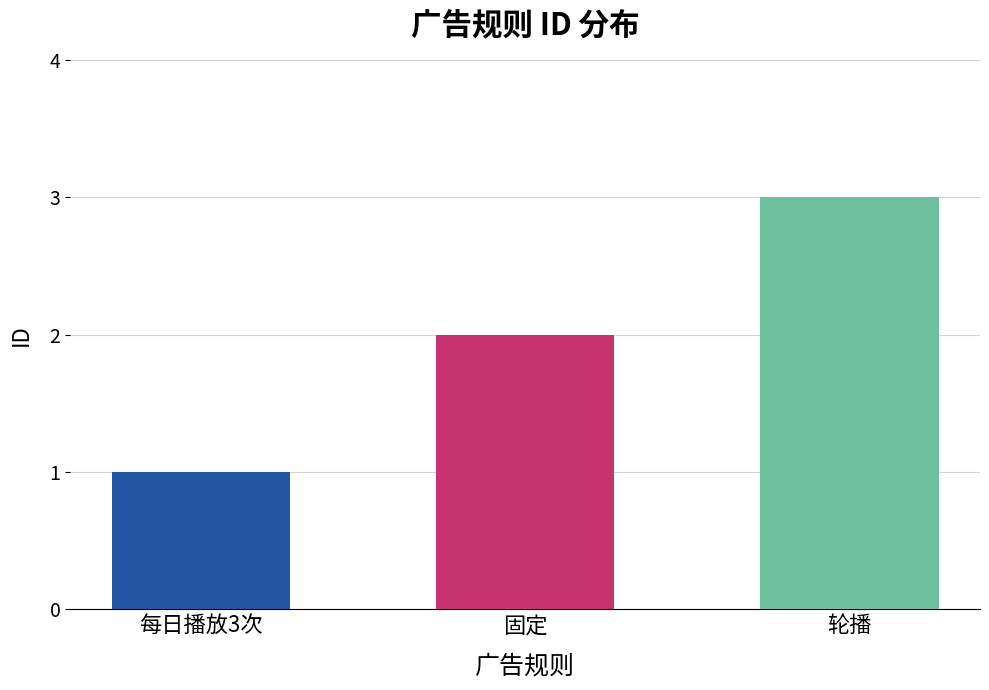

True or false: the data shows 1 at 轮播.

False